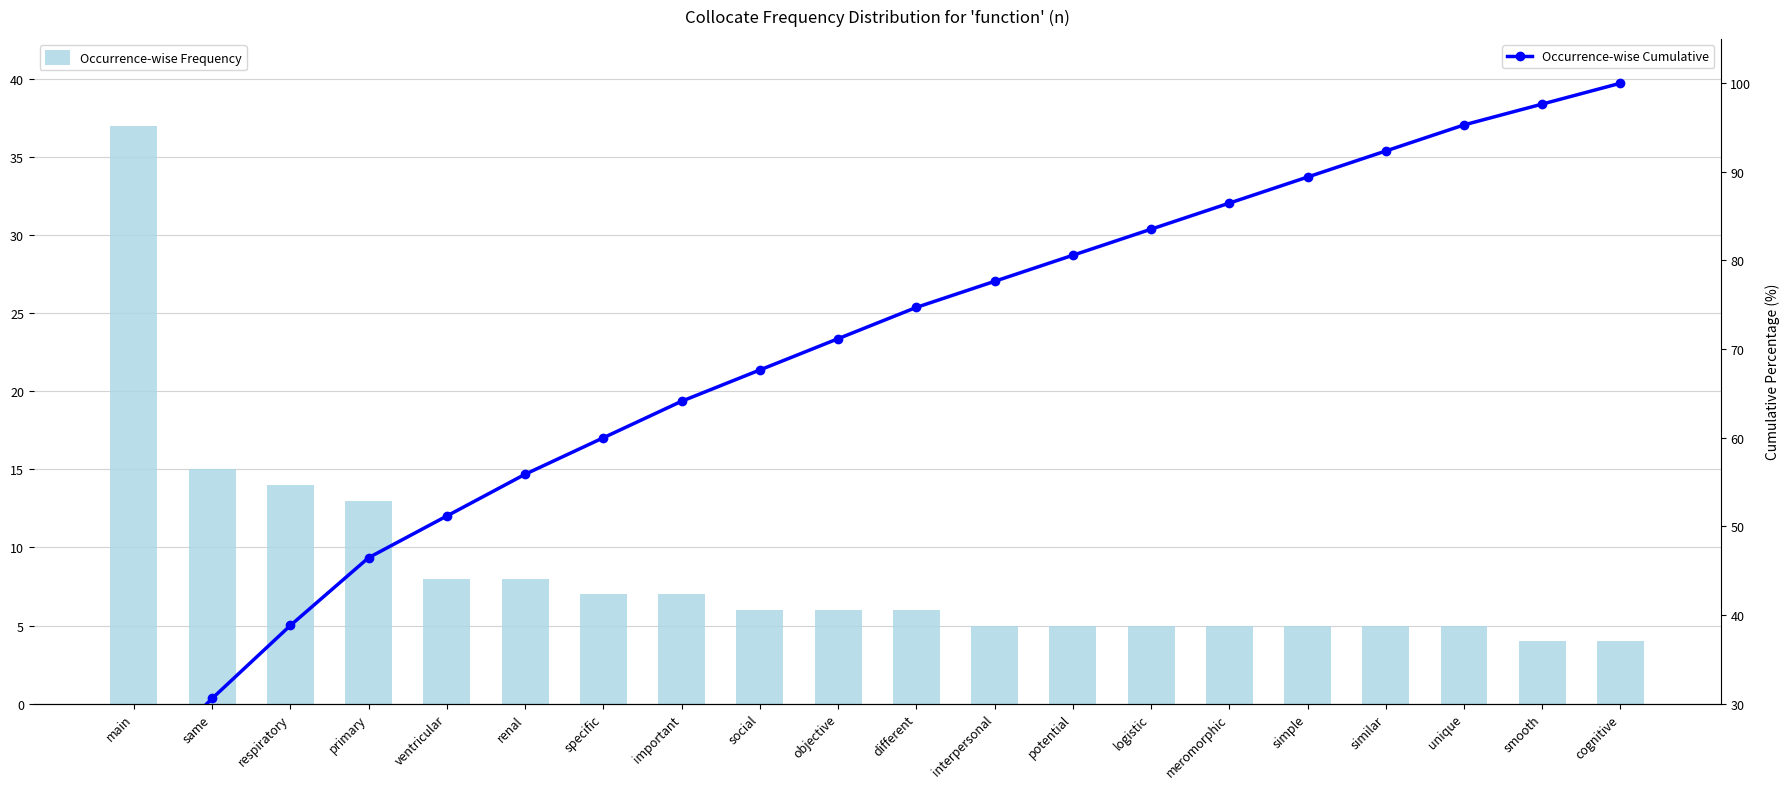

At how many categories does at least one series exceed 72?

10